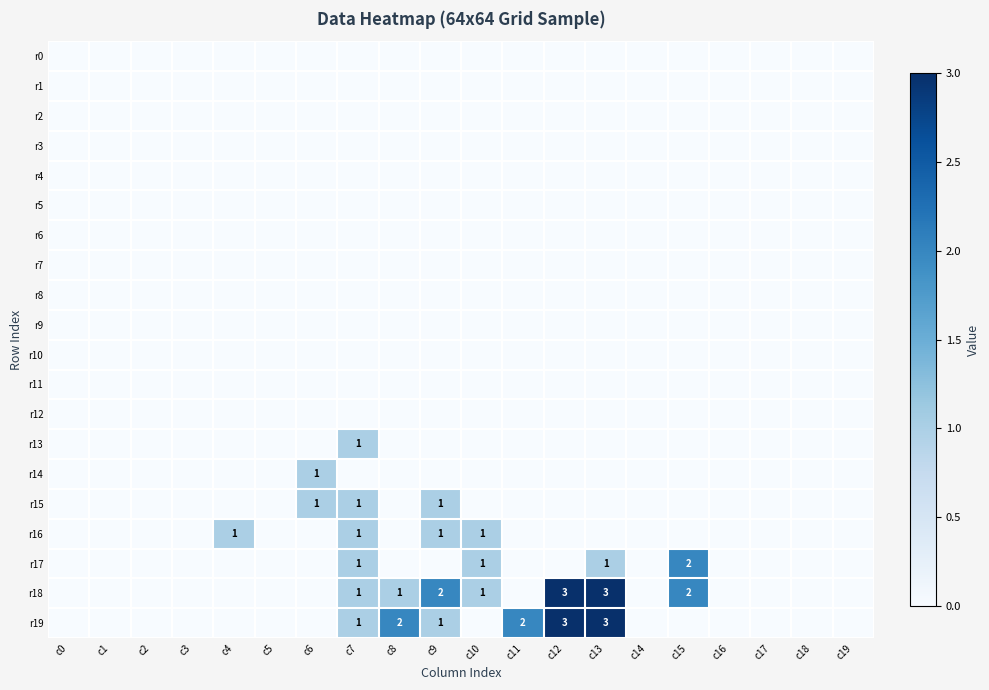

True or false: r13 has a value of 0 at c7.

False